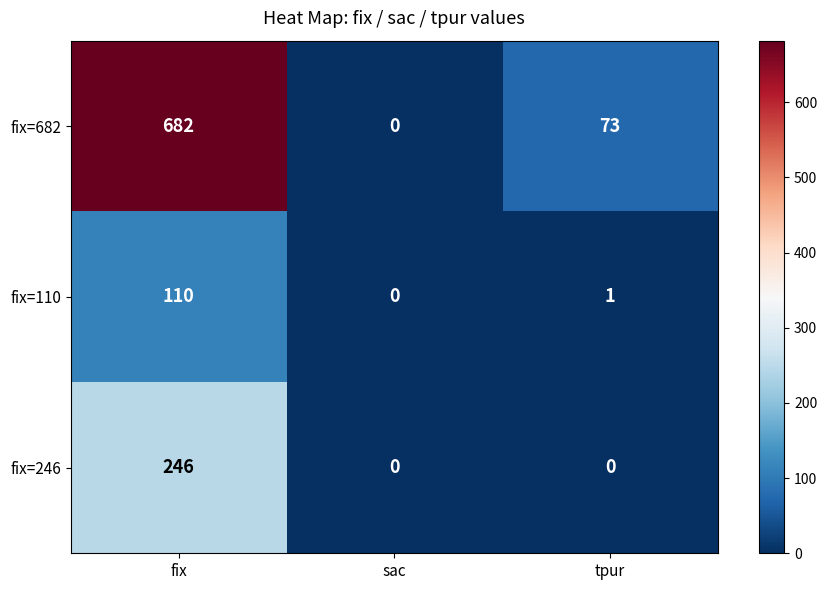

Where is fix=682 nearest to the value 341?

tpur